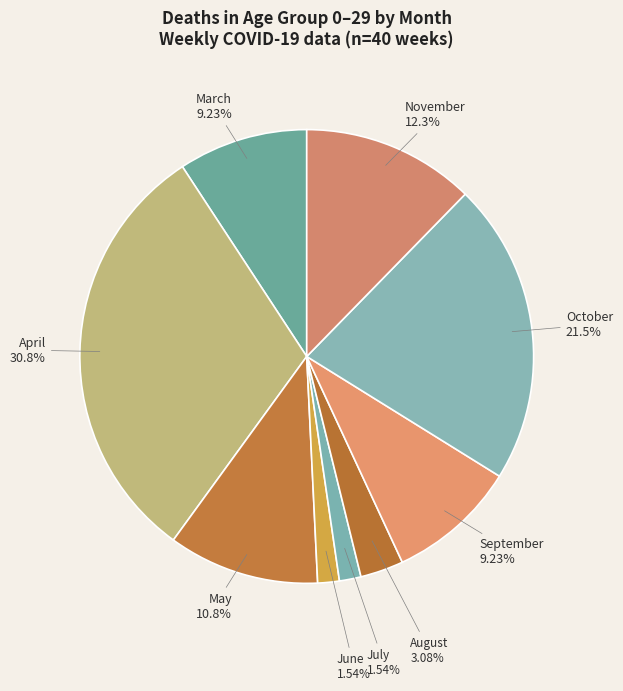

Count the number of slices in the pie.

9